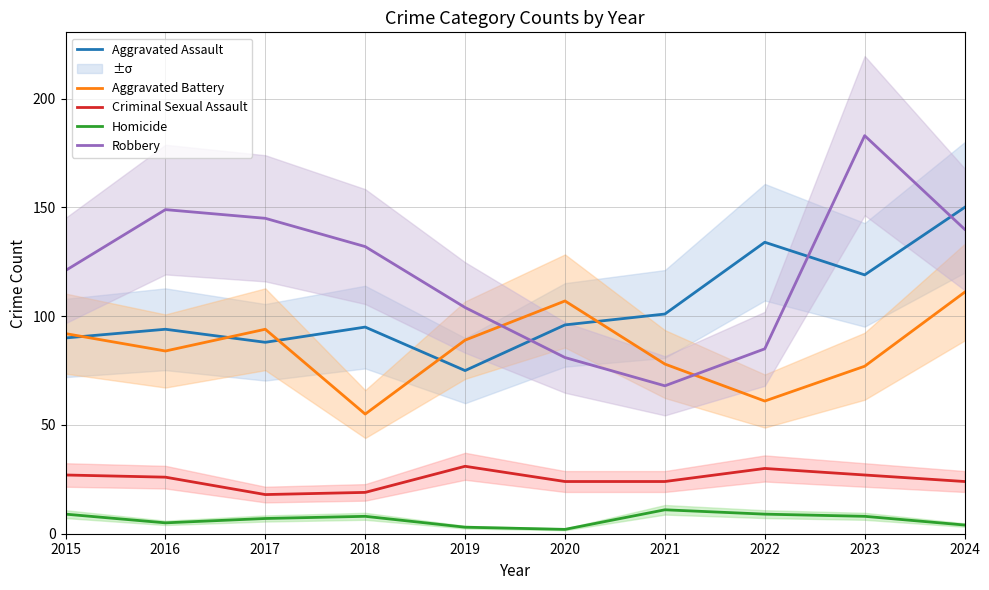

At which category does Robbery reach its first local valley?

2021